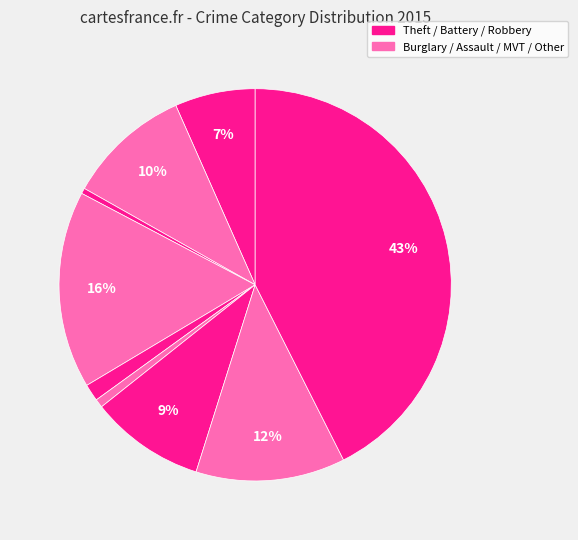

How many slices are in this pie chart?

9